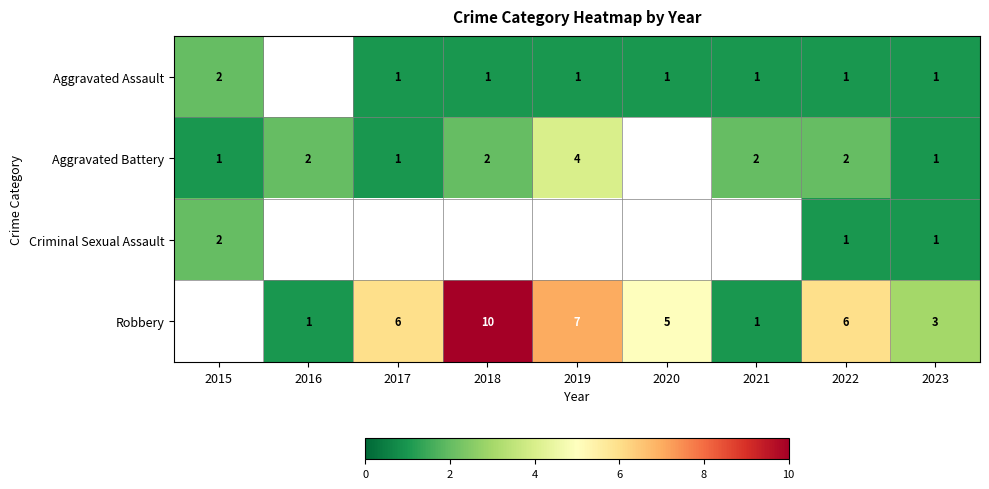

The value of Robbery at 2023 is 3. True or false?

True